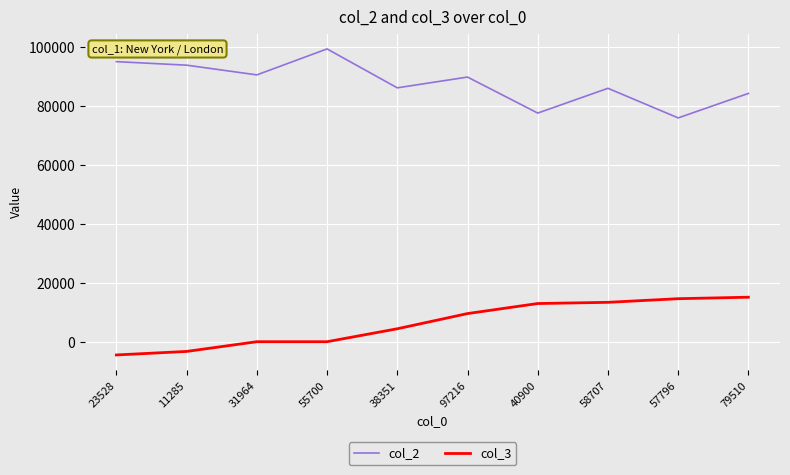

What is the minimum value shown in the chart?

-4491